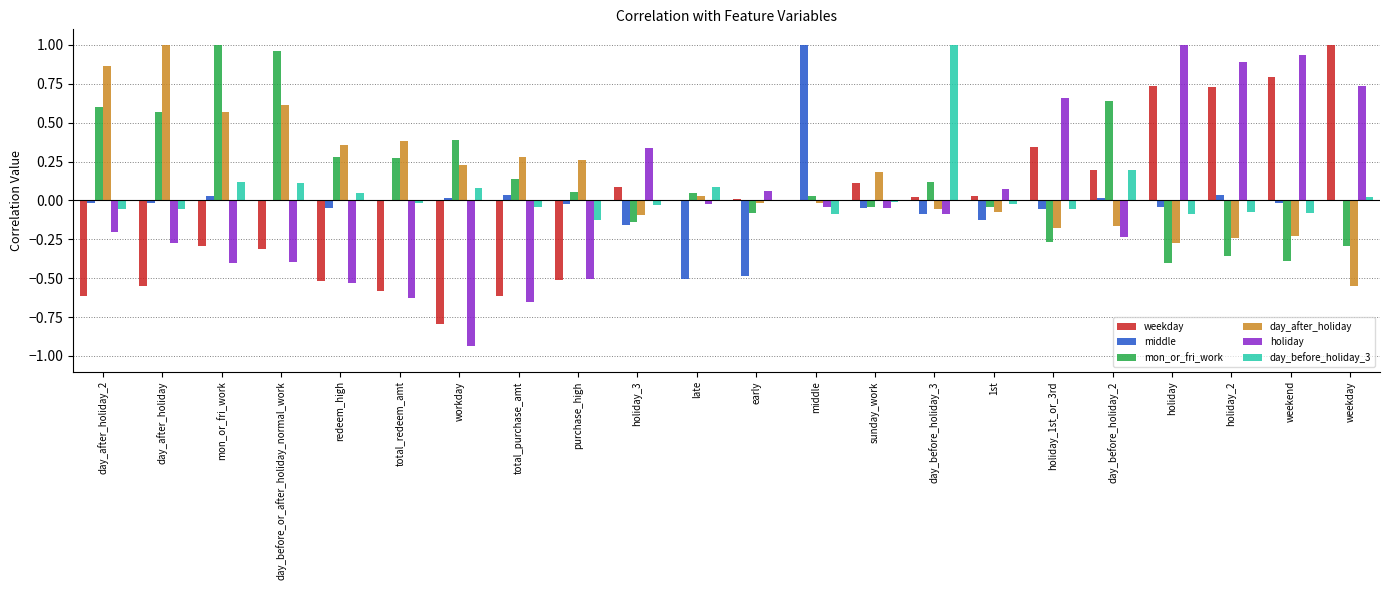

How many positive values does the mon_or_fri_work series have?

13